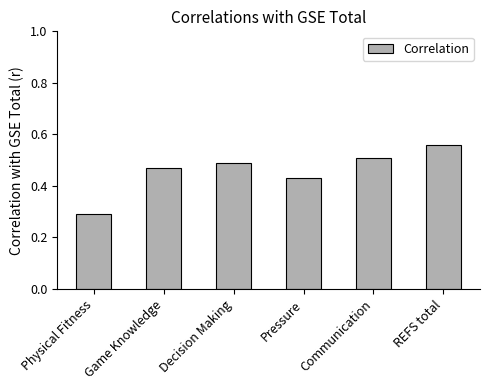

Between Pressure and Game Knowledge, which is larger?

Game Knowledge